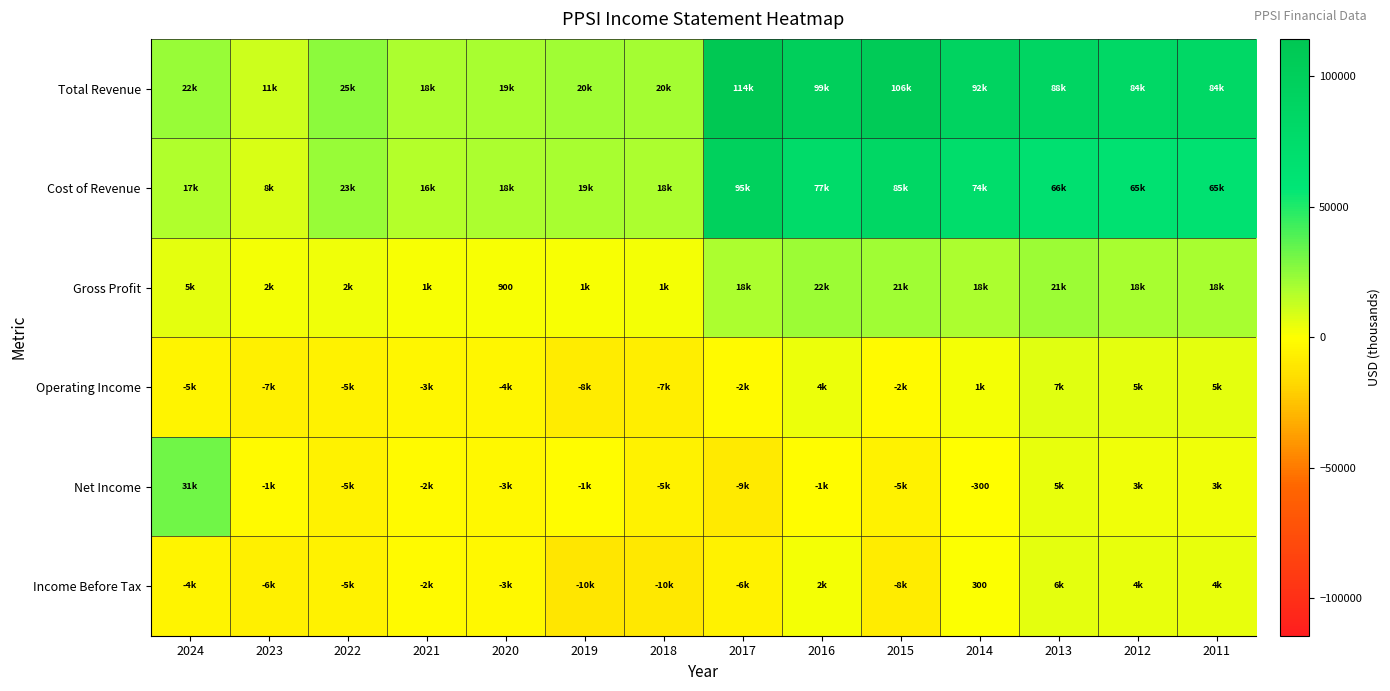

List the series in order of their peak value, highest first.

Total Revenue, Cost of Revenue, Net Income, Gross Profit, Operating Income, Income Before Tax